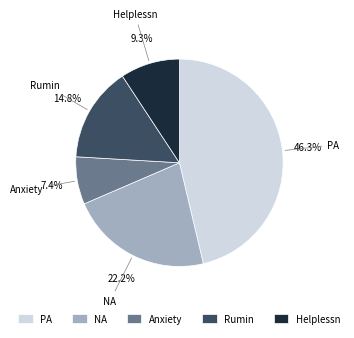

Combined, what portion of the pie is Rumin and NA?

37.0%